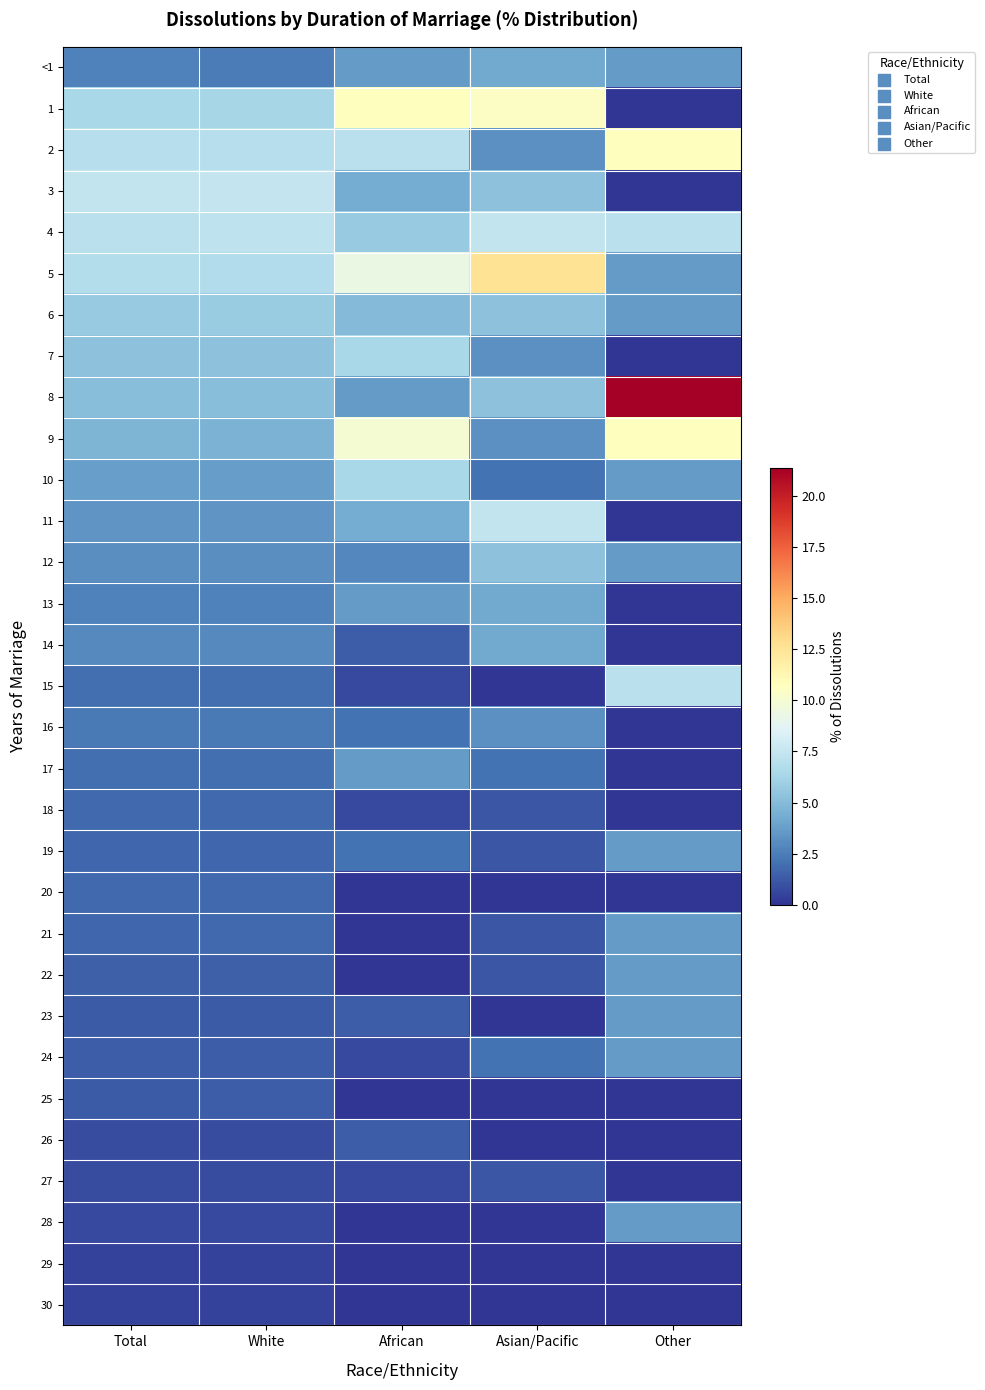

Reading right to left, extract all data points from this chart.

<1: Other=3.6	Asian/Pacific=4.2	African=3.6	White=2.5	Total=2.6
1: Other=0.0	Asian/Pacific=10.5	African=10.7	White=6.3	Total=6.4
2: Other=10.7	Asian/Pacific=3.2	African=7.1	White=6.9	Total=6.9
3: Other=0.0	Asian/Pacific=5.3	African=4.3	White=7.5	Total=7.4
4: Other=7.1	Asian/Pacific=7.4	African=5.7	White=7.2	Total=7.1
5: Other=3.6	Asian/Pacific=12.6	African=9.3	White=6.7	Total=6.8
6: Other=3.6	Asian/Pacific=5.3	African=5.0	White=5.8	Total=5.7
7: Other=0.0	Asian/Pacific=3.2	African=6.4	White=5.3	Total=5.3
8: Other=21.4	Asian/Pacific=5.3	African=3.6	White=5.1	Total=5.1
9: Other=10.7	Asian/Pacific=3.2	African=10.0	White=4.6	Total=4.7
10: Other=3.6	Asian/Pacific=2.1	African=6.4	White=3.7	Total=3.8
11: Other=0.0	Asian/Pacific=7.4	African=4.3	White=3.4	Total=3.4
12: Other=3.6	Asian/Pacific=5.3	African=2.9	White=3.1	Total=3.1
13: Other=0.0	Asian/Pacific=4.2	African=3.6	White=2.6	Total=2.6
14: Other=0.0	Asian/Pacific=4.2	African=1.4	White=3.0	Total=3.0
15: Other=7.1	Asian/Pacific=0.0	African=0.7	White=2.0	Total=2.0
16: Other=0.0	Asian/Pacific=3.2	African=2.1	White=2.4	Total=2.4
17: Other=0.0	Asian/Pacific=2.1	African=3.6	White=2.0	Total=2.0
18: Other=0.0	Asian/Pacific=1.1	African=0.7	White=1.8	Total=1.8
19: Other=3.6	Asian/Pacific=1.1	African=2.1	White=1.7	Total=1.7
20: Other=0.0	Asian/Pacific=0.0	African=0.0	White=1.8	Total=1.8
21: Other=3.6	Asian/Pacific=1.1	African=0.0	White=1.8	Total=1.7
22: Other=3.6	Asian/Pacific=1.1	African=0.0	White=1.5	Total=1.5
23: Other=3.6	Asian/Pacific=0.0	African=1.4	White=1.3	Total=1.3
24: Other=3.6	Asian/Pacific=2.1	African=0.7	White=1.4	Total=1.4
25: Other=0.0	Asian/Pacific=0.0	African=0.0	White=1.4	Total=1.3
26: Other=0.0	Asian/Pacific=0.0	African=1.4	White=0.8	Total=0.8
27: Other=0.0	Asian/Pacific=1.1	African=0.7	White=0.8	Total=0.8
28: Other=3.6	Asian/Pacific=0.0	African=0.0	White=0.7	Total=0.7
29: Other=0.0	Asian/Pacific=0.0	African=0.0	White=0.5	Total=0.5
30: Other=0.0	Asian/Pacific=0.0	African=0.0	White=0.5	Total=0.5